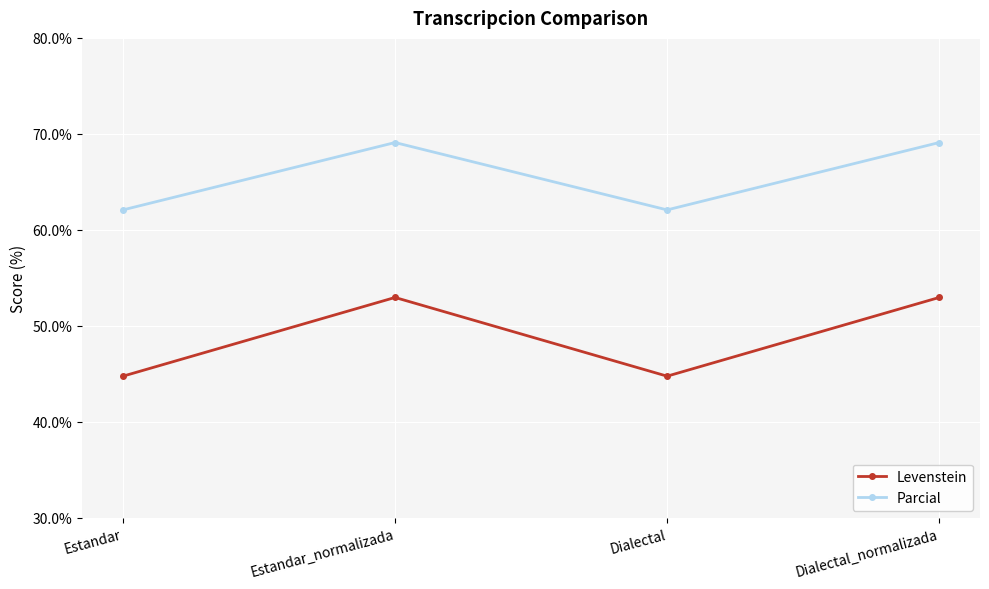

What is the spread (max minus min) of values at Estandar?

17.3